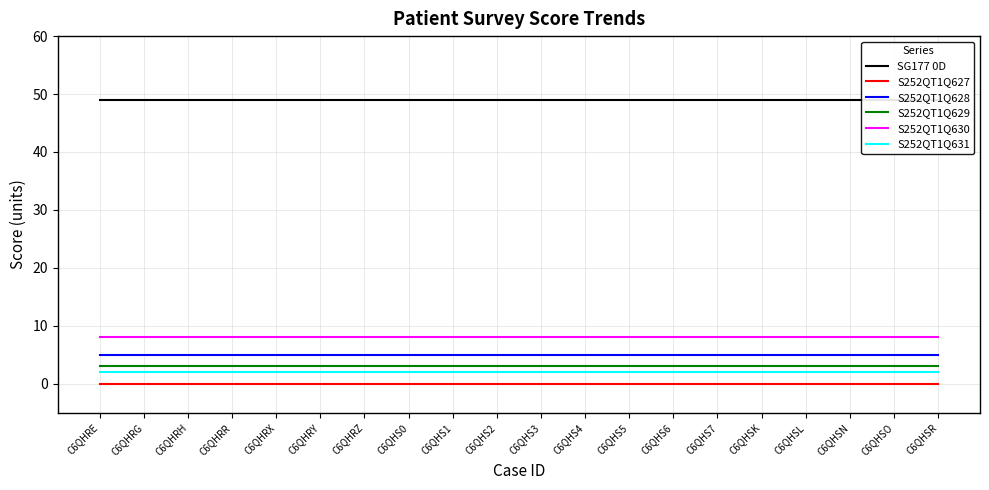

List the labels in order of SG177 0D value, smallest first.

C6QHRE, C6QHRG, C6QHRH, C6QHRR, C6QHRX, C6QHRY, C6QHRZ, C6QHS0, C6QHS1, C6QHS2, C6QHS3, C6QHS4, C6QHS5, C6QHS6, C6QHS7, C6QHSK, C6QHSL, C6QHSN, C6QHSO, C6QHSR